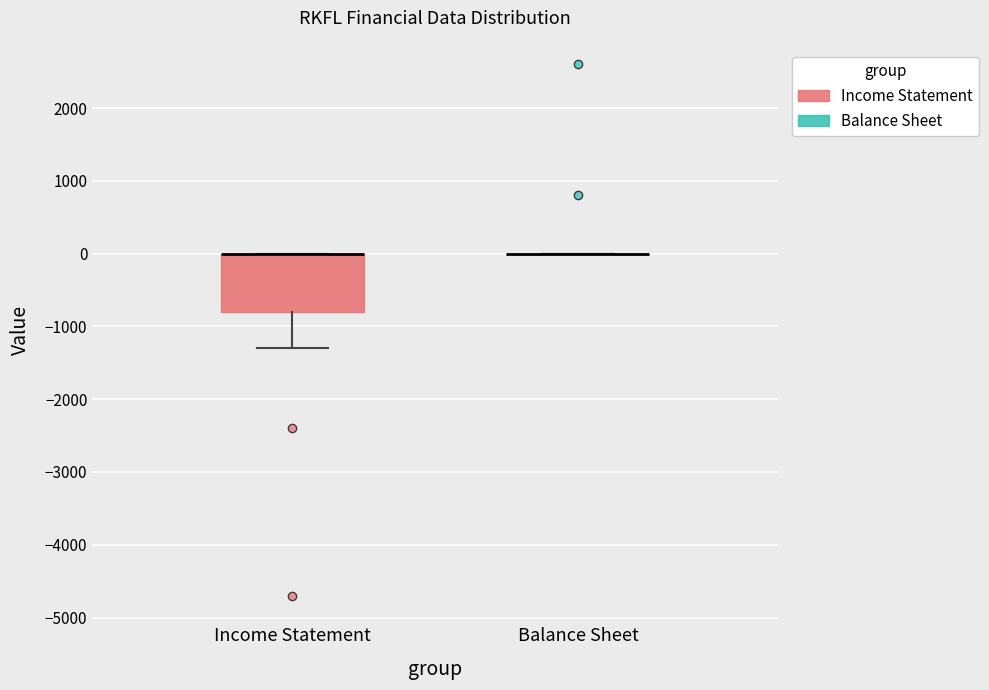

Reading left to right, transcribe this box plot: for each box, give where its median line is, the range the box spans, and where its two whiskers end, as read against the y-axis. The values are not printed on the chart, so give them approximately, as read against the axis.

Income Statement: median 0 (drawn on the box's upper edge), box -800 to 0, whiskers -1300 to 0
Balance Sheet: box collapsed to a line at 0, whiskers 0 to 0